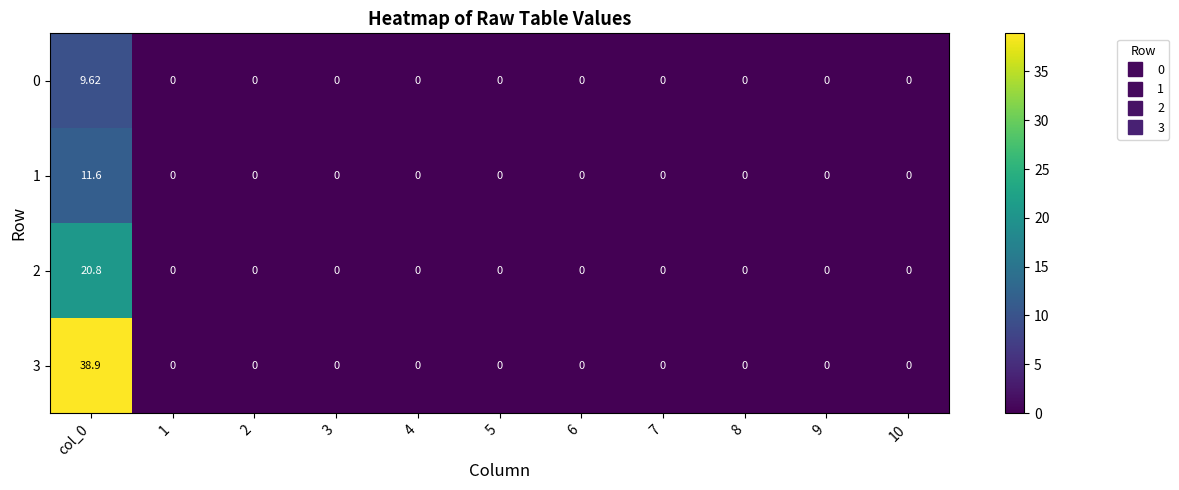

At which category is the sum across all series the highest?

col_0